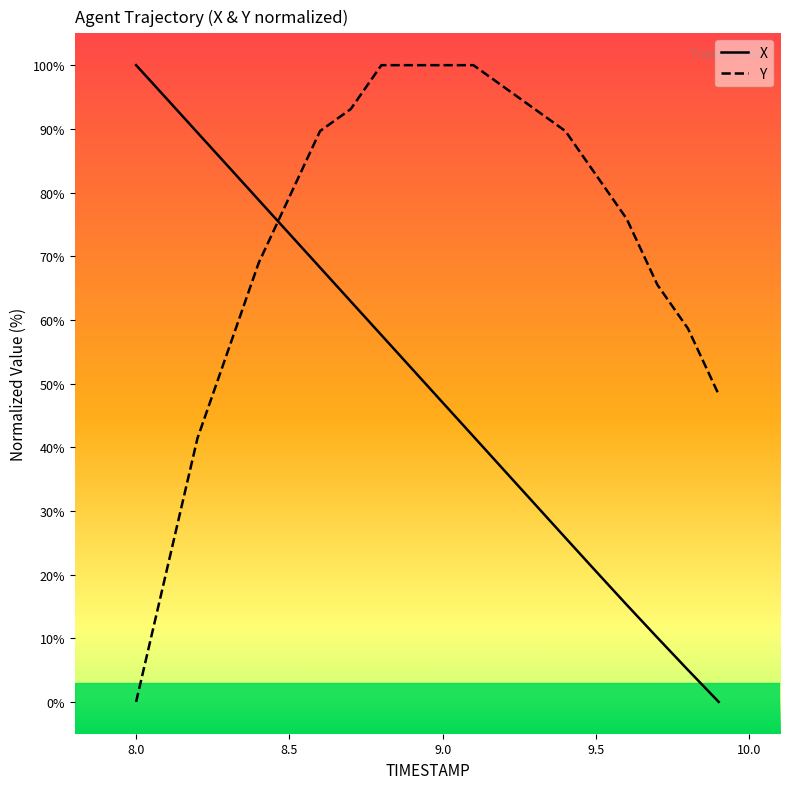

After their last crossing, which series has the higher values: Y or X?

Y